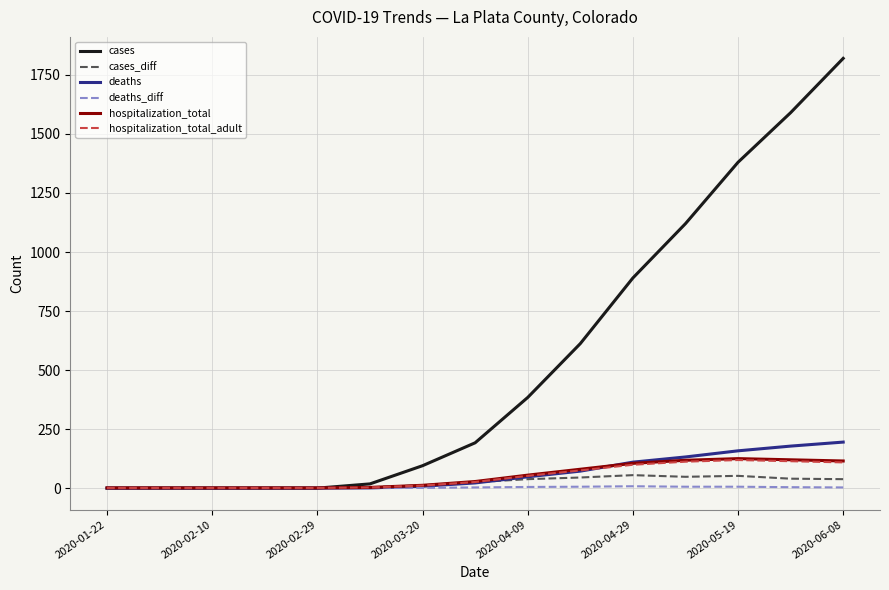

What are all the series names shown in the legend?

cases, cases_diff, deaths, deaths_diff, hospitalization_total, hospitalization_total_adult